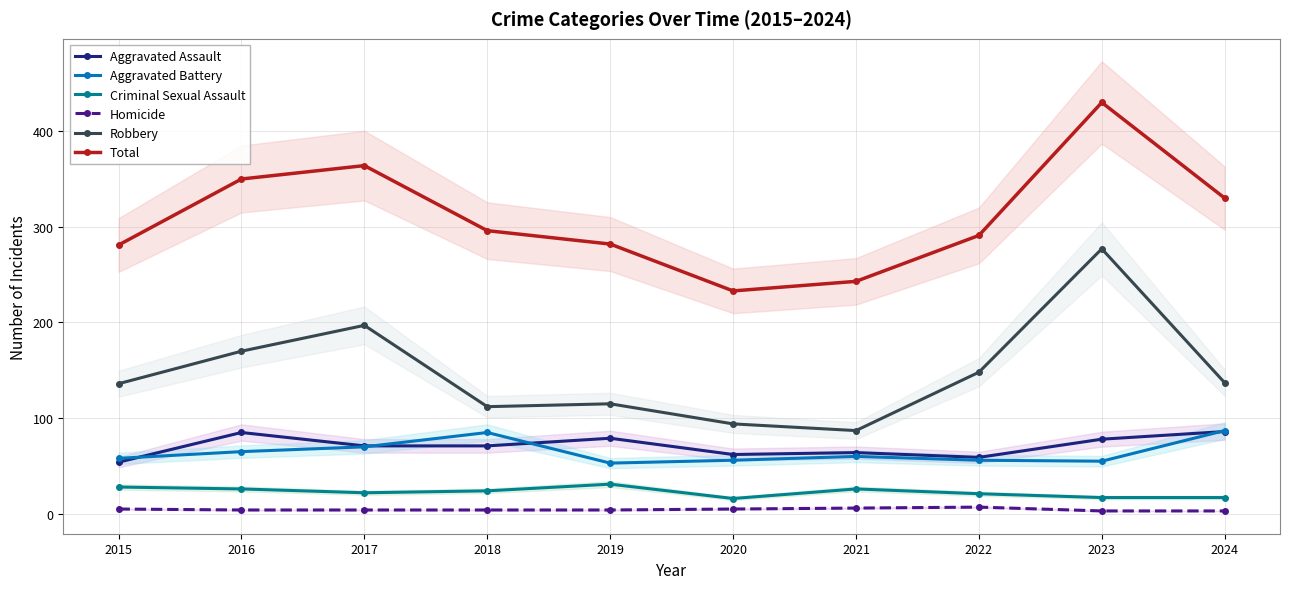

List the labels in order of Robbery value, largest first.

2023, 2017, 2016, 2022, 2024, 2015, 2019, 2018, 2020, 2021